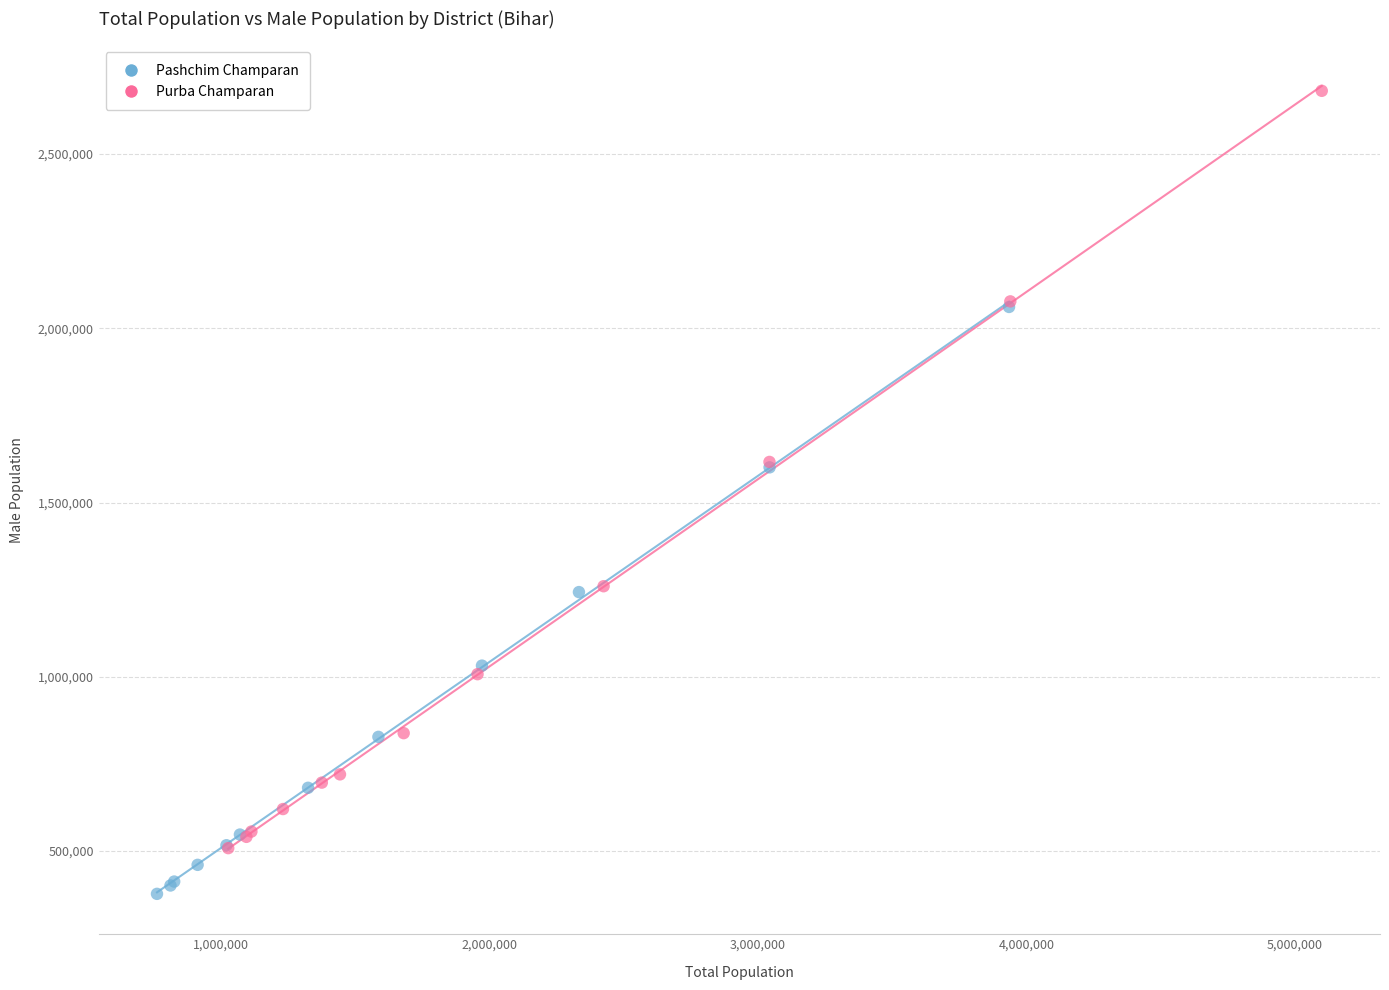

Which series reaches the maximum Y coordinate?

Purba Champaran